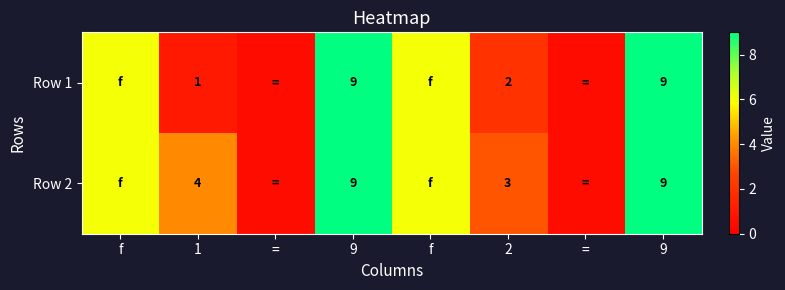

Between = and f, which is larger?

f